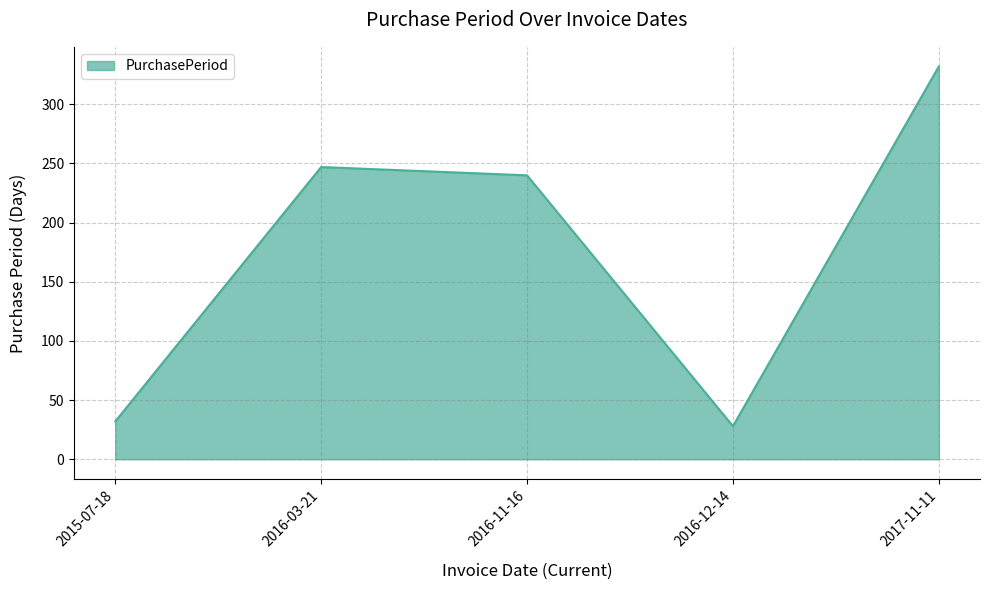

How many lines are shown in the chart?

1